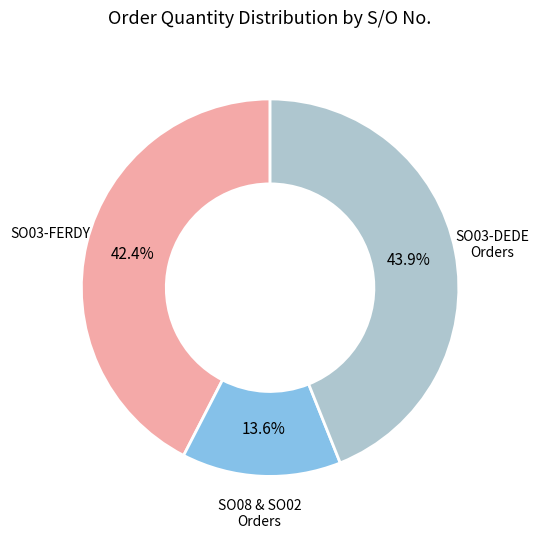

To the nearest percent, what is the difference between the largest and smallest slice percentages?

30%